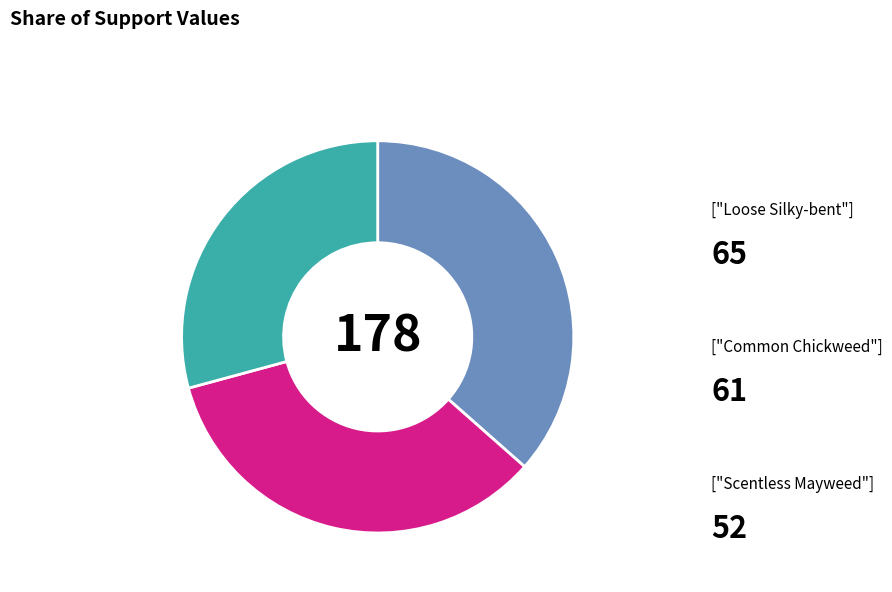

Count the number of slices in the pie.

3